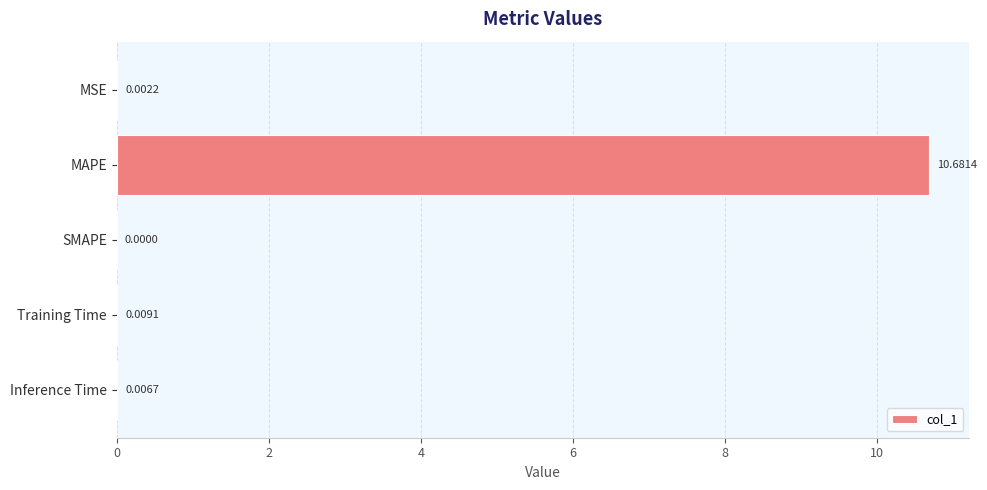

What is the change in value from MAPE to Inference Time?

-10.7